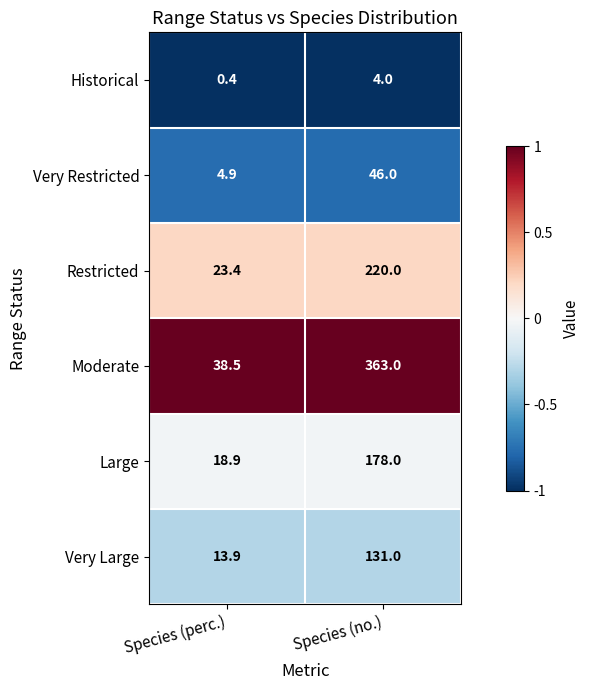

Between Species (perc.) and Species (no.), which series saw the biggest shift?

Moderate